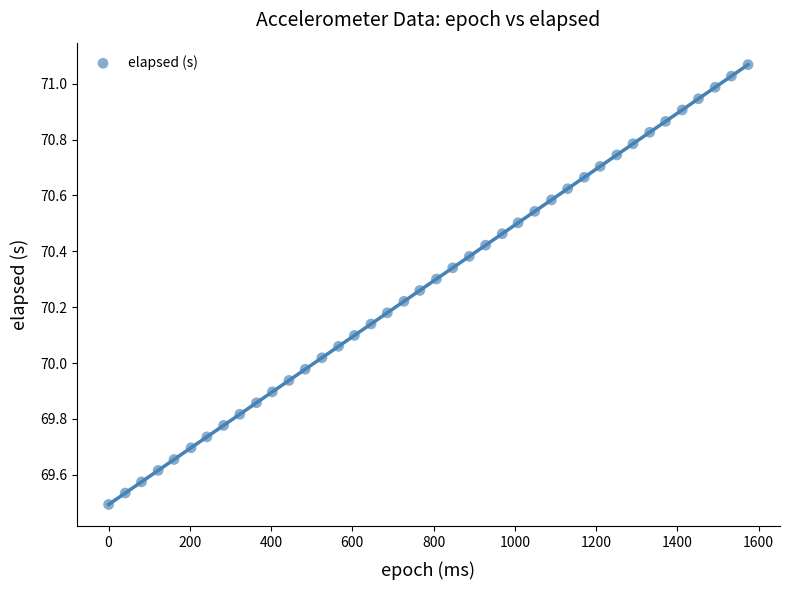

What is the range of Y values (max minus min)?

1.6